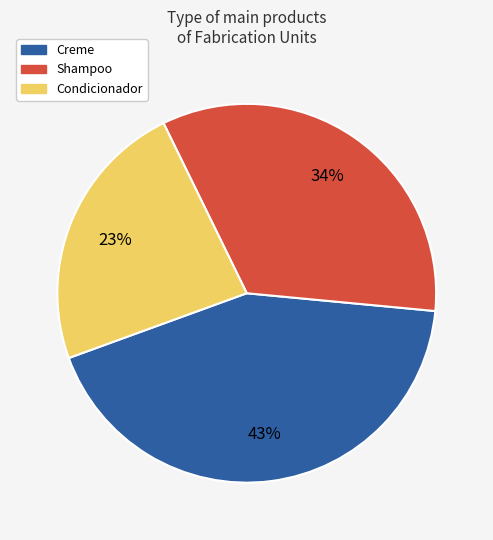

Is it true that Shampoo is 40% of the pie?

False